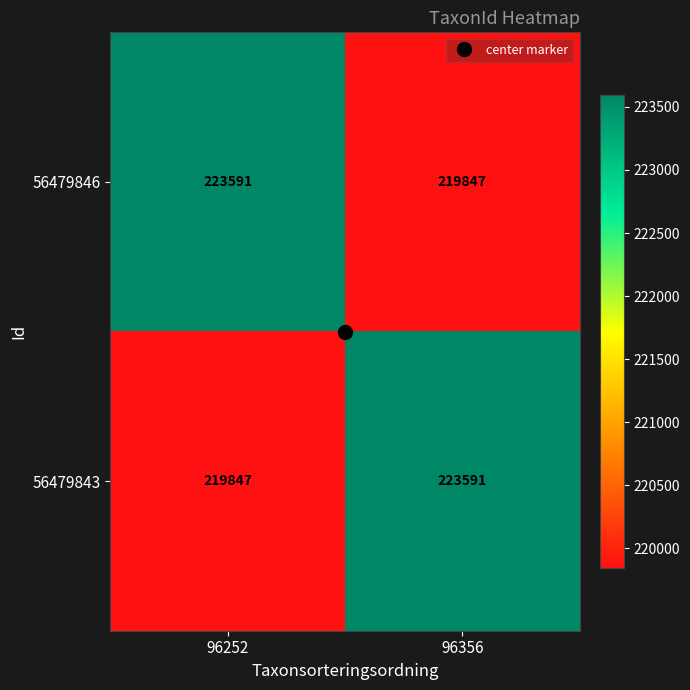

What is the total value across all series at 96252?

443438